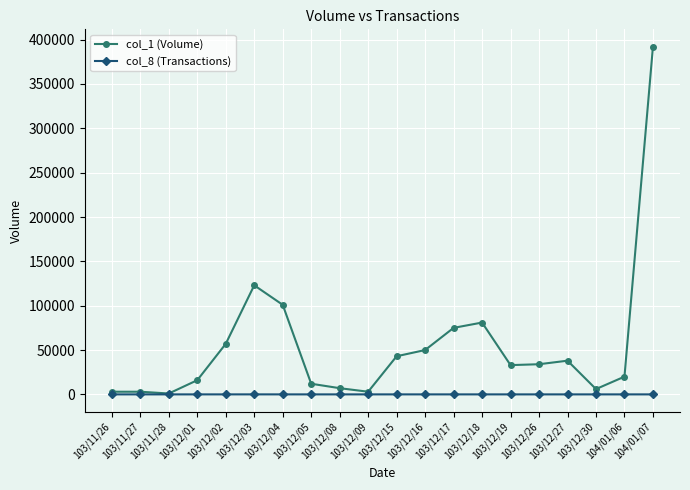

Is the value of col_1 (Volume) at 103/12/17 greater than the value of col_8 (Transactions) at 104/01/06?

Yes